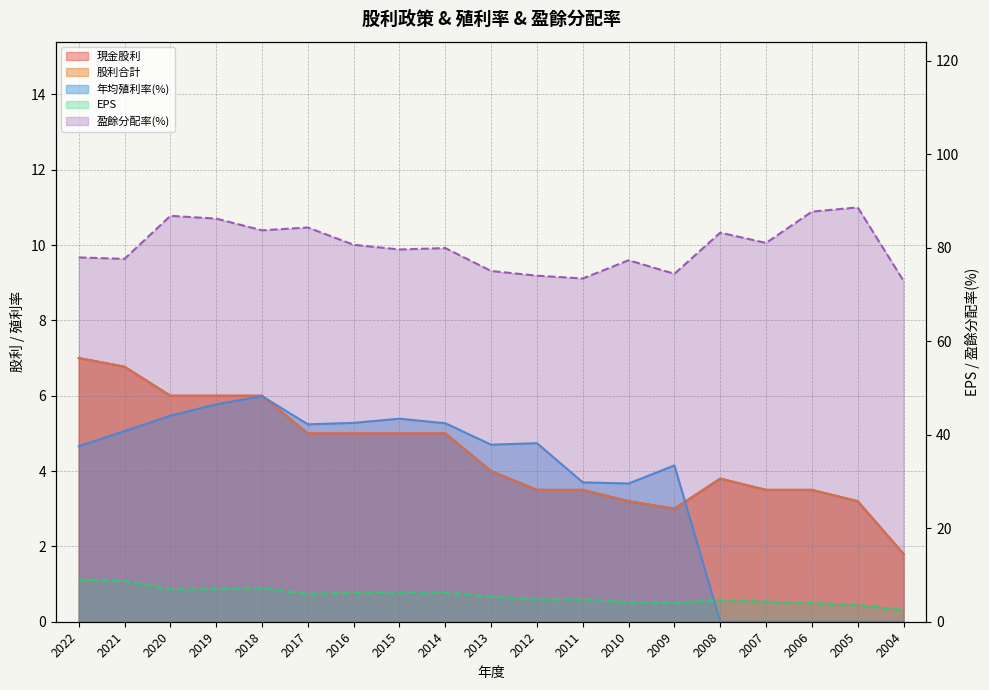

What is the total value across all series at 2015?

101.3